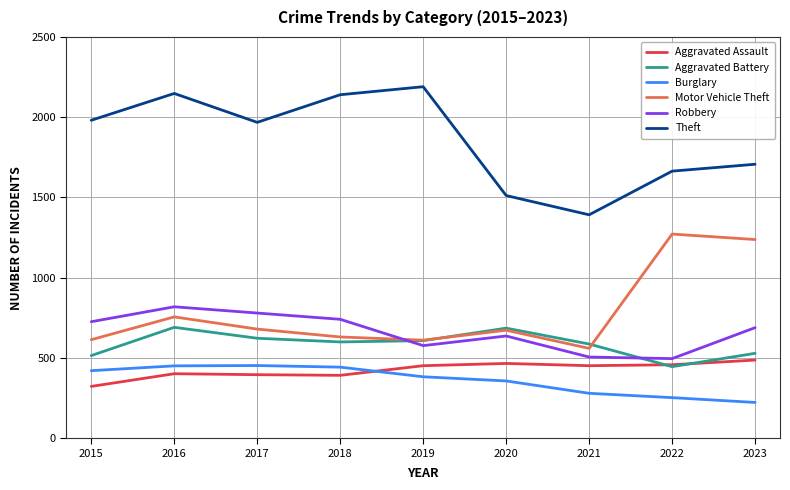

How many lines are shown in the chart?

6